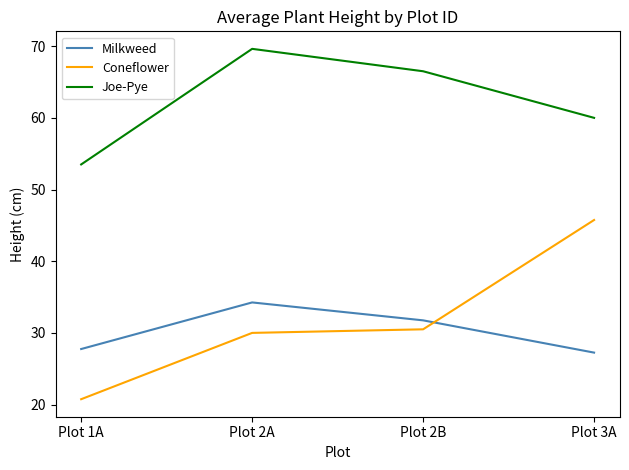

How many interior local peaks does the Joe-Pye series have?

1